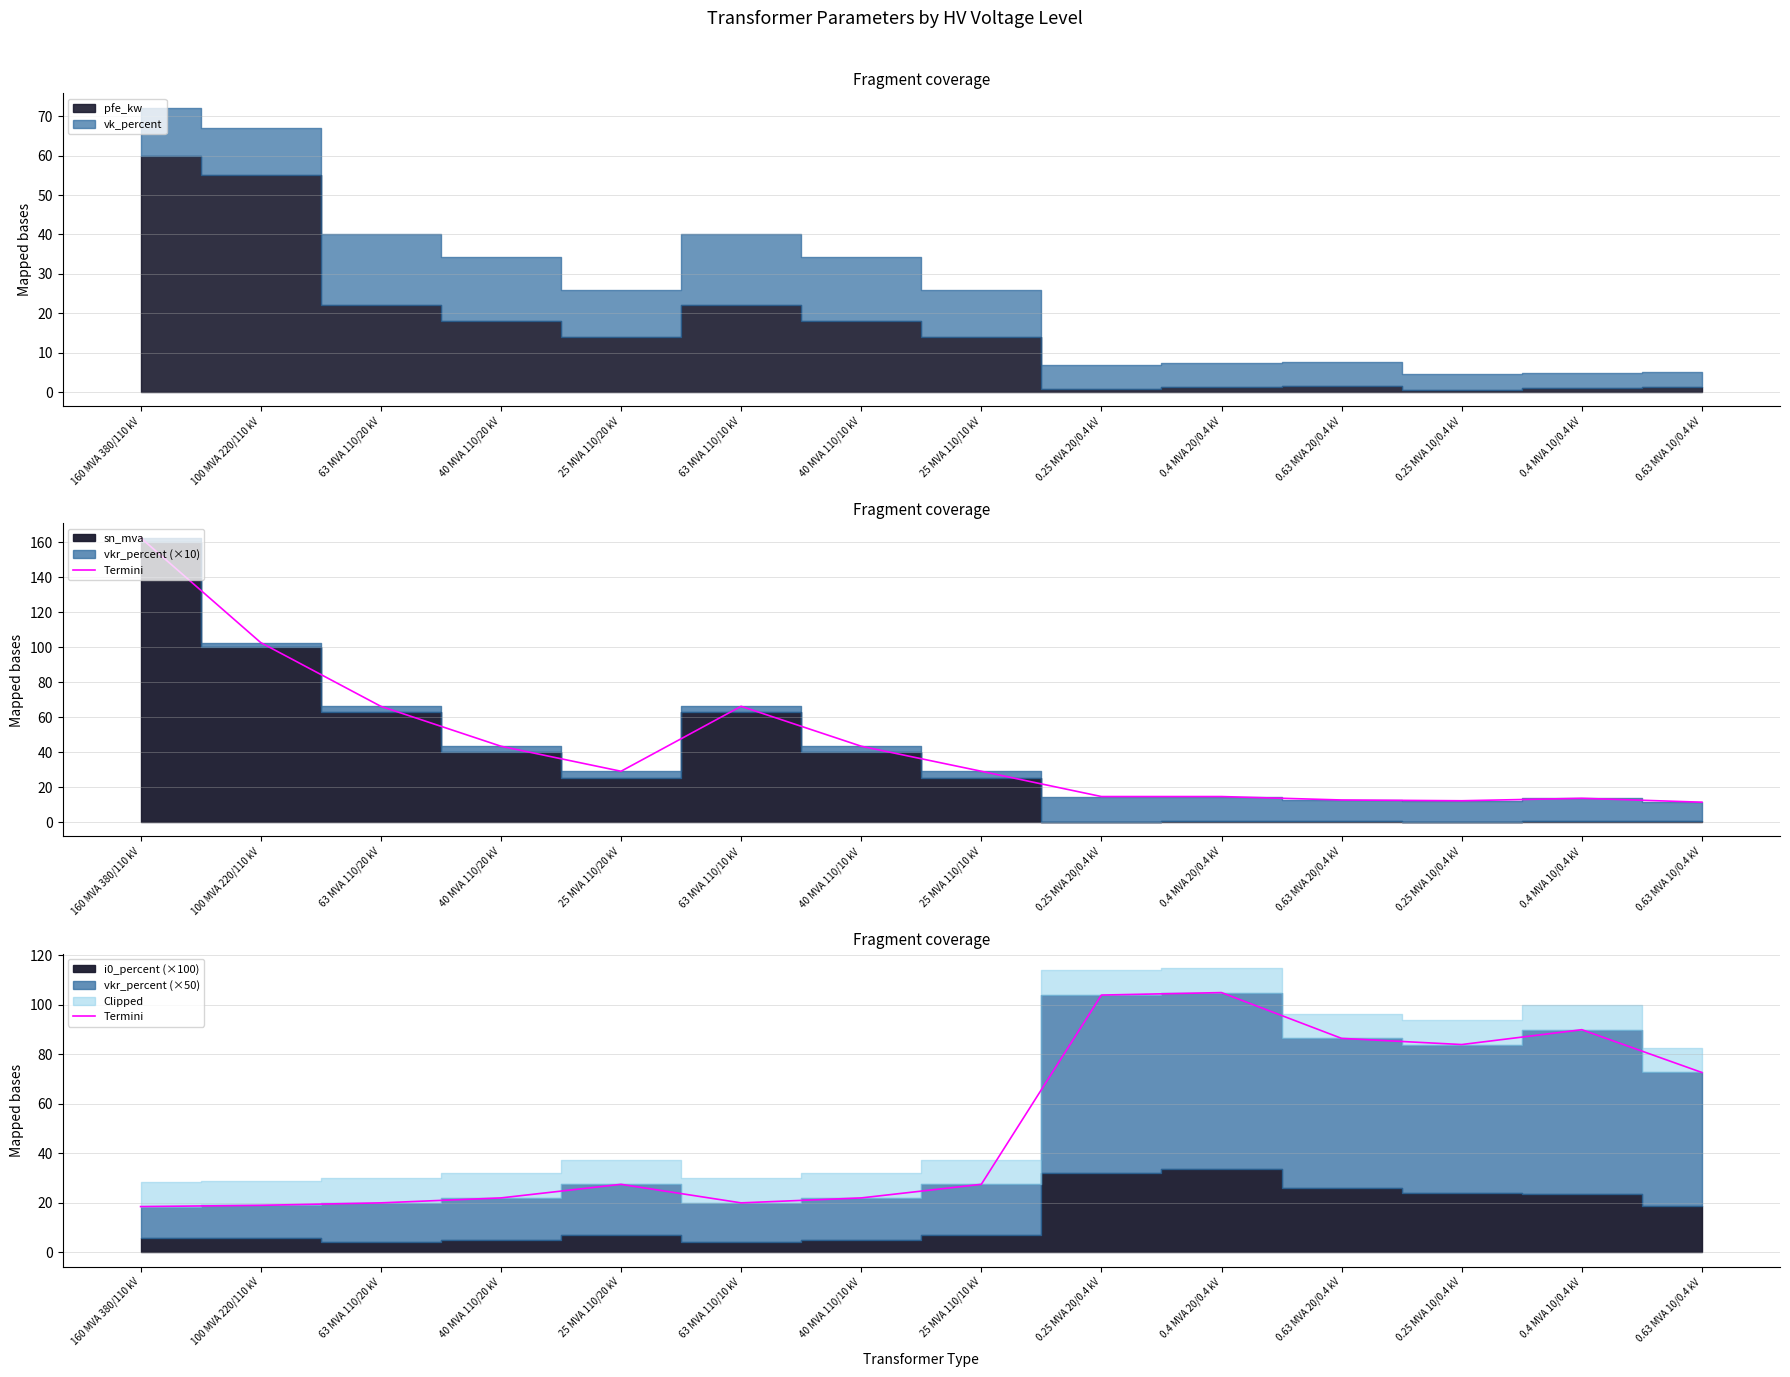

At which category does the chart reach its peak across all series?

0.4 MVA 20/0.4 kV